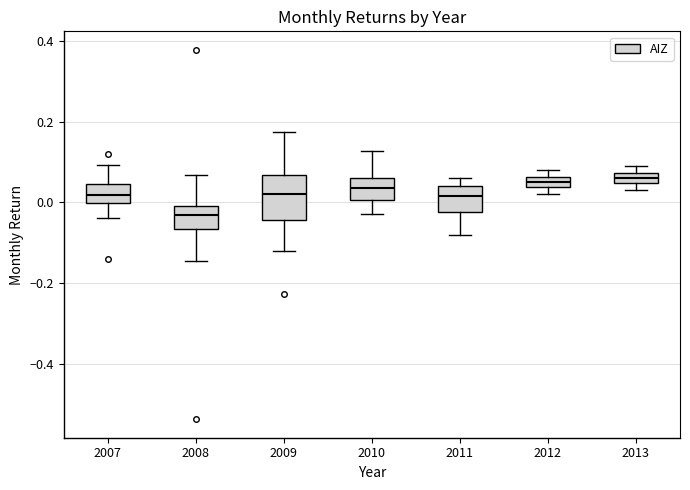

Which box's median line is the lowest?

2008